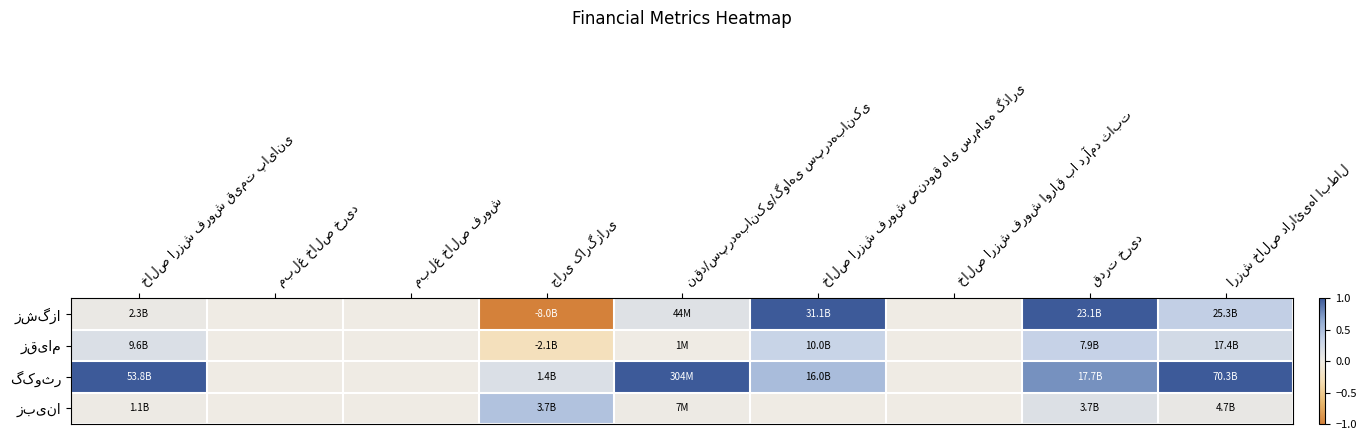

What is the spread (max minus min) of values at ارزش خالص دارائی‌ها ابطال?

0.9